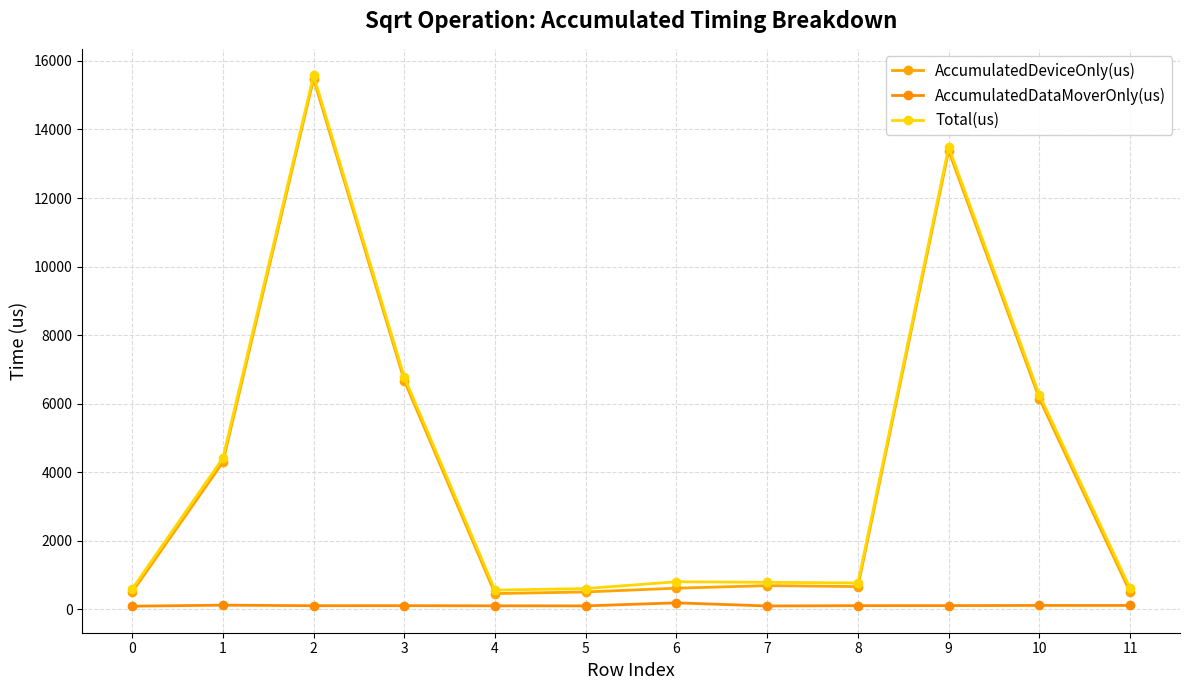

What are all the series names shown in the legend?

AccumulatedDeviceOnly(us), AccumulatedDataMoverOnly(us), Total(us)